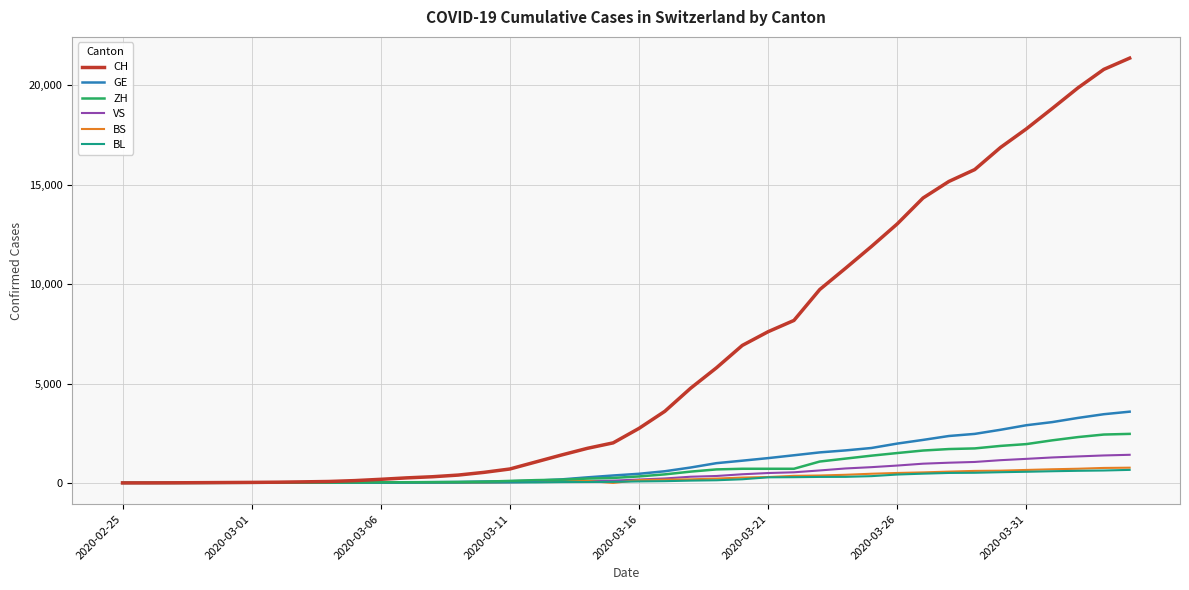

Which series has the largest total across all categories?

CH